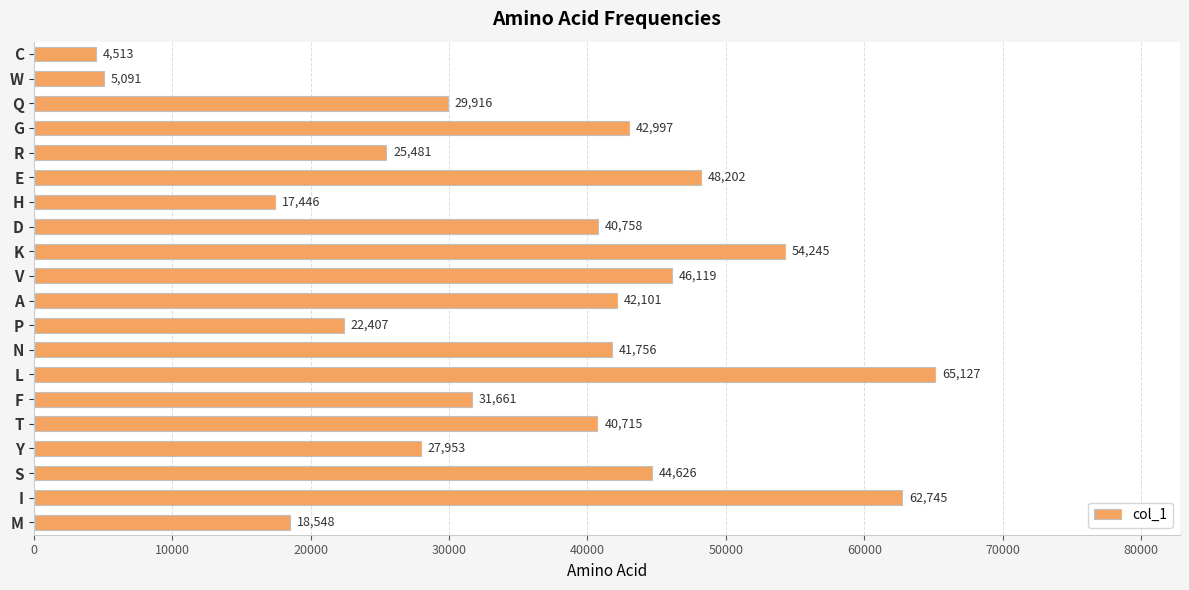

What is the change in value from Y to L?

+37174